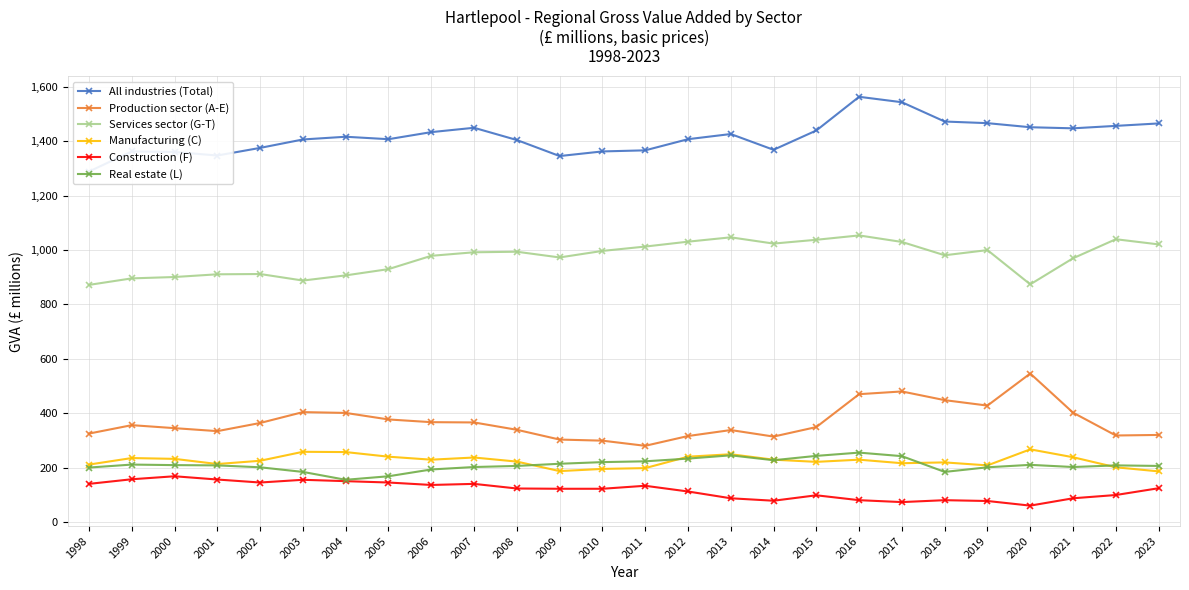

Does the chart display data point markers on the line(s)?

Yes